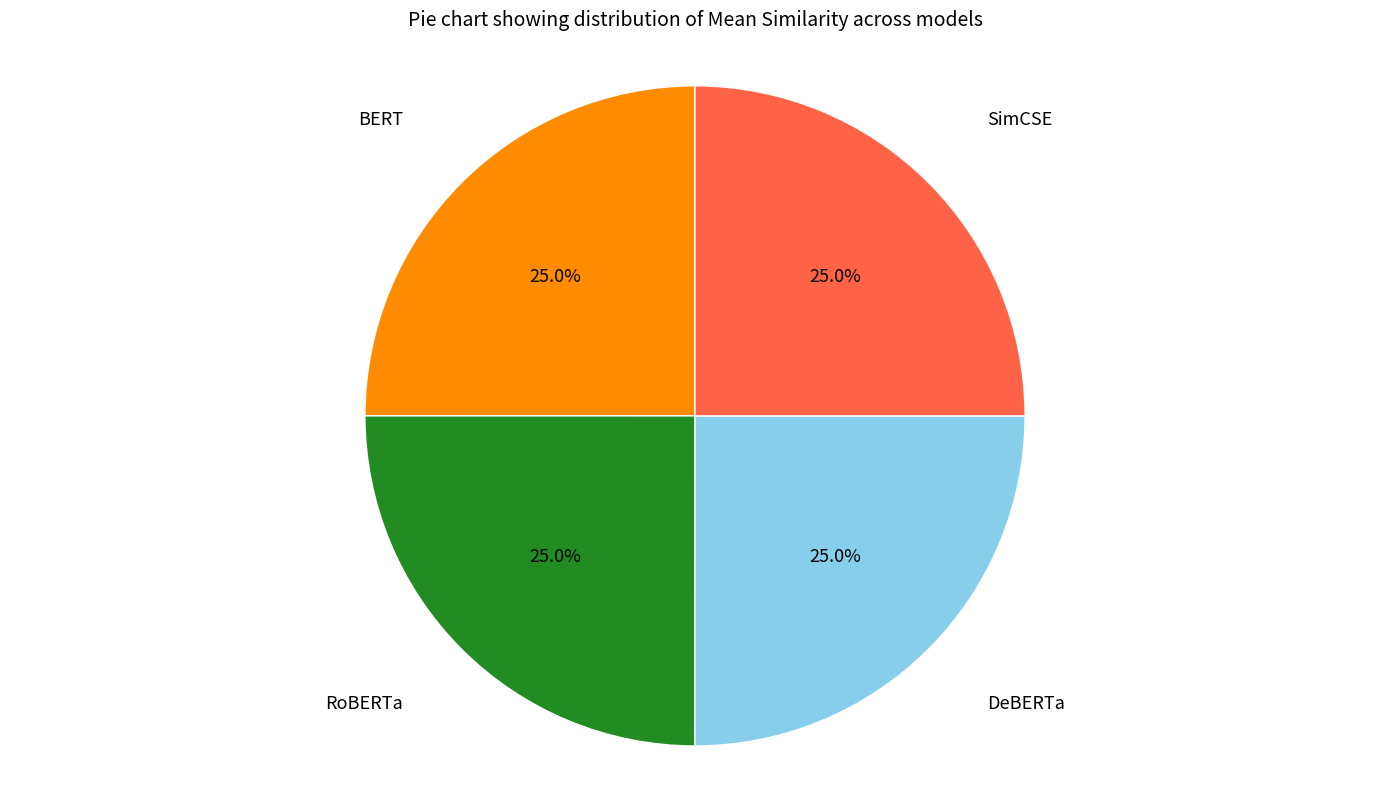

Is there any slice that represents more than half of the pie?

No